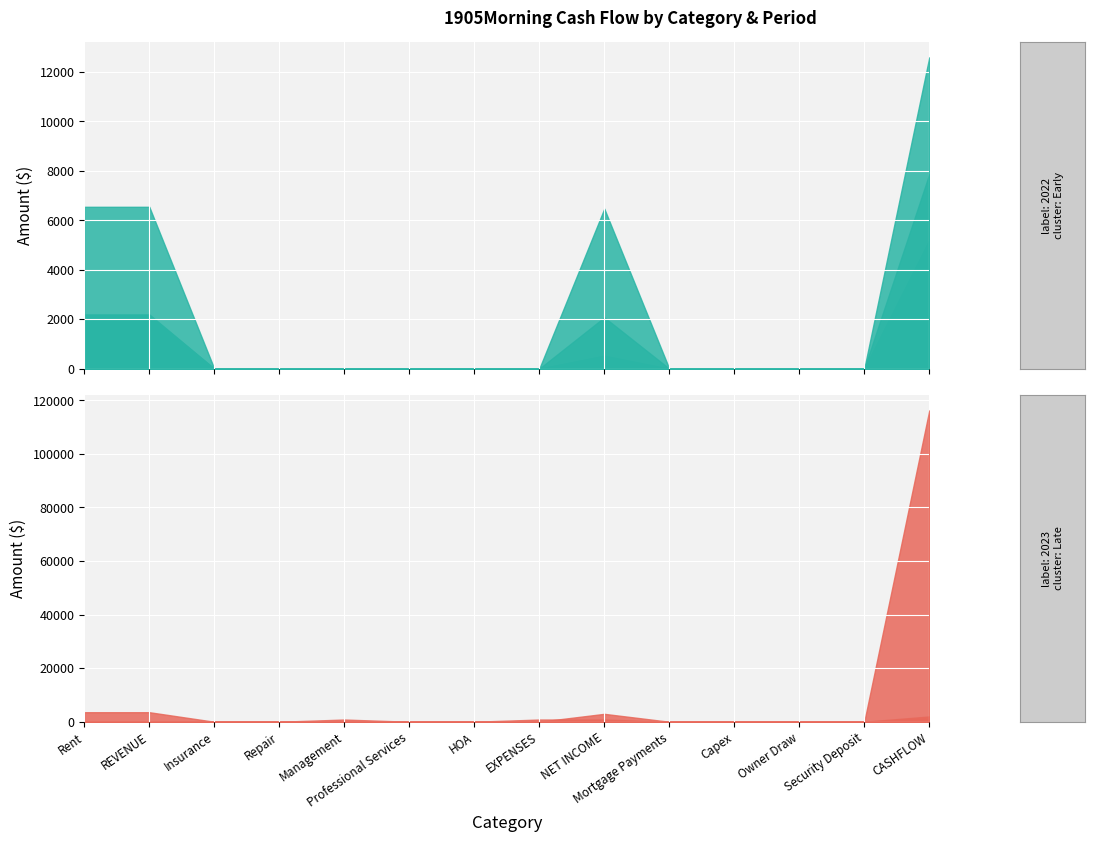

What is the sum of all 2022-01 values?

10595.7